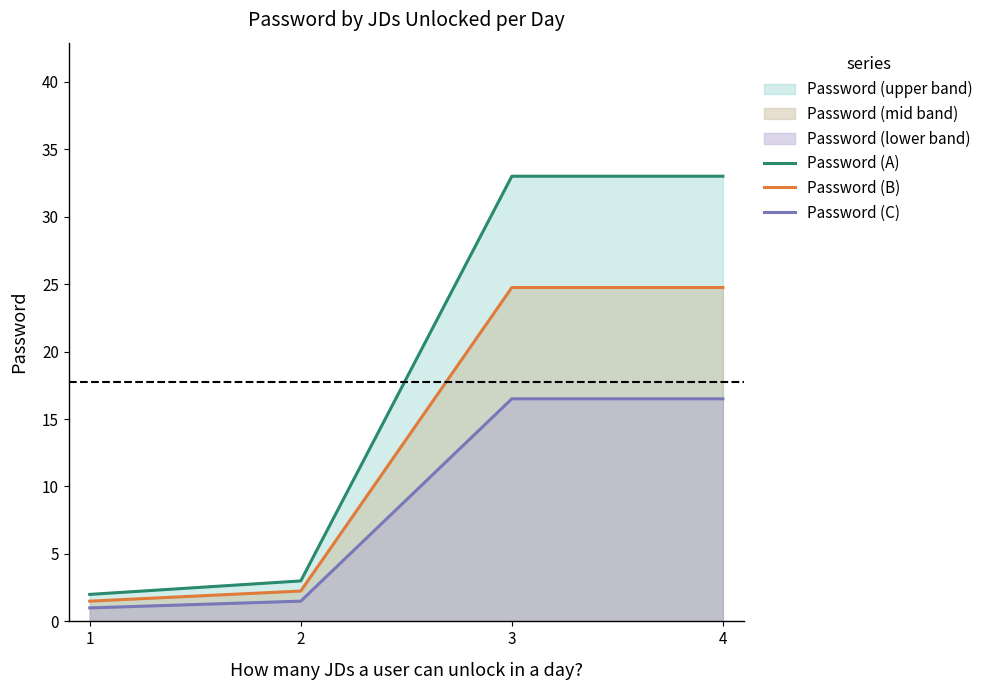

List the labels in order of Password (A) value, largest first.

3, 4, 2, 1